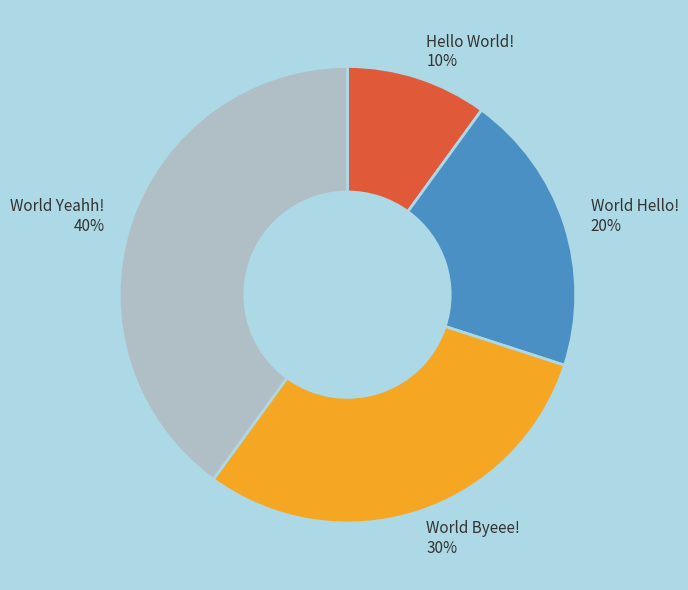

Count the number of slices in the pie.

4